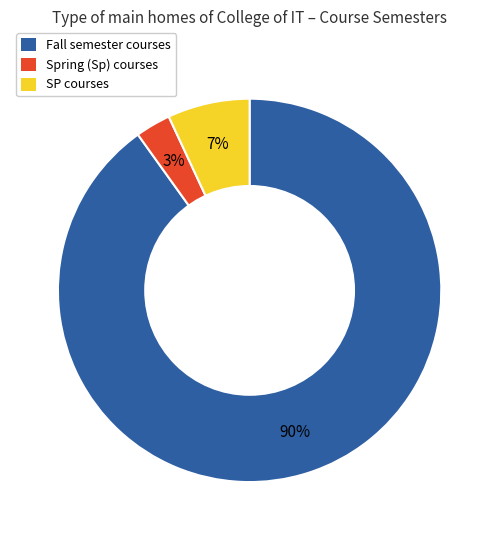

Is there a majority slice in this chart?

Yes